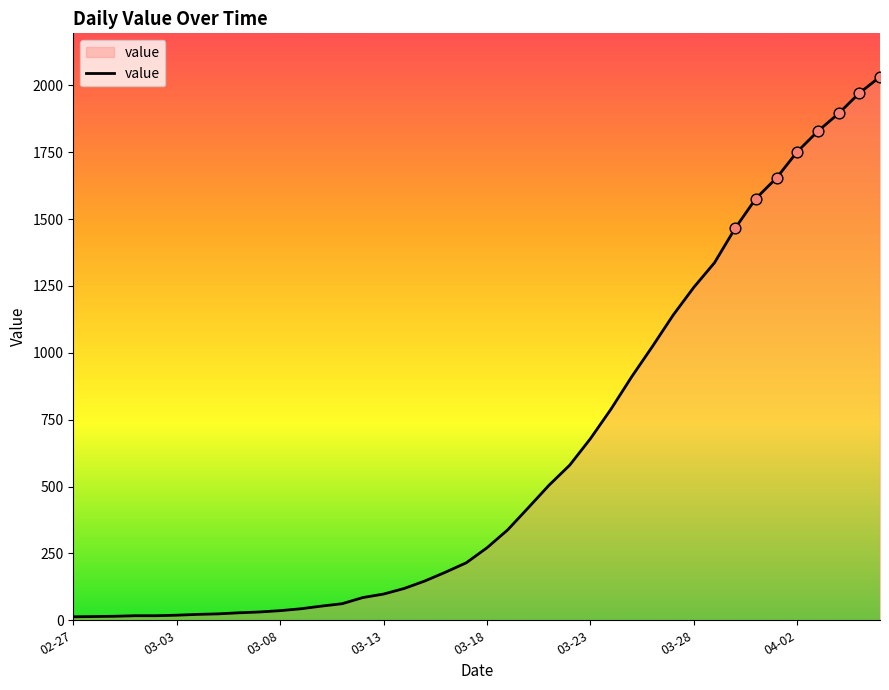

What is the maximum value shown in the chart?

2032